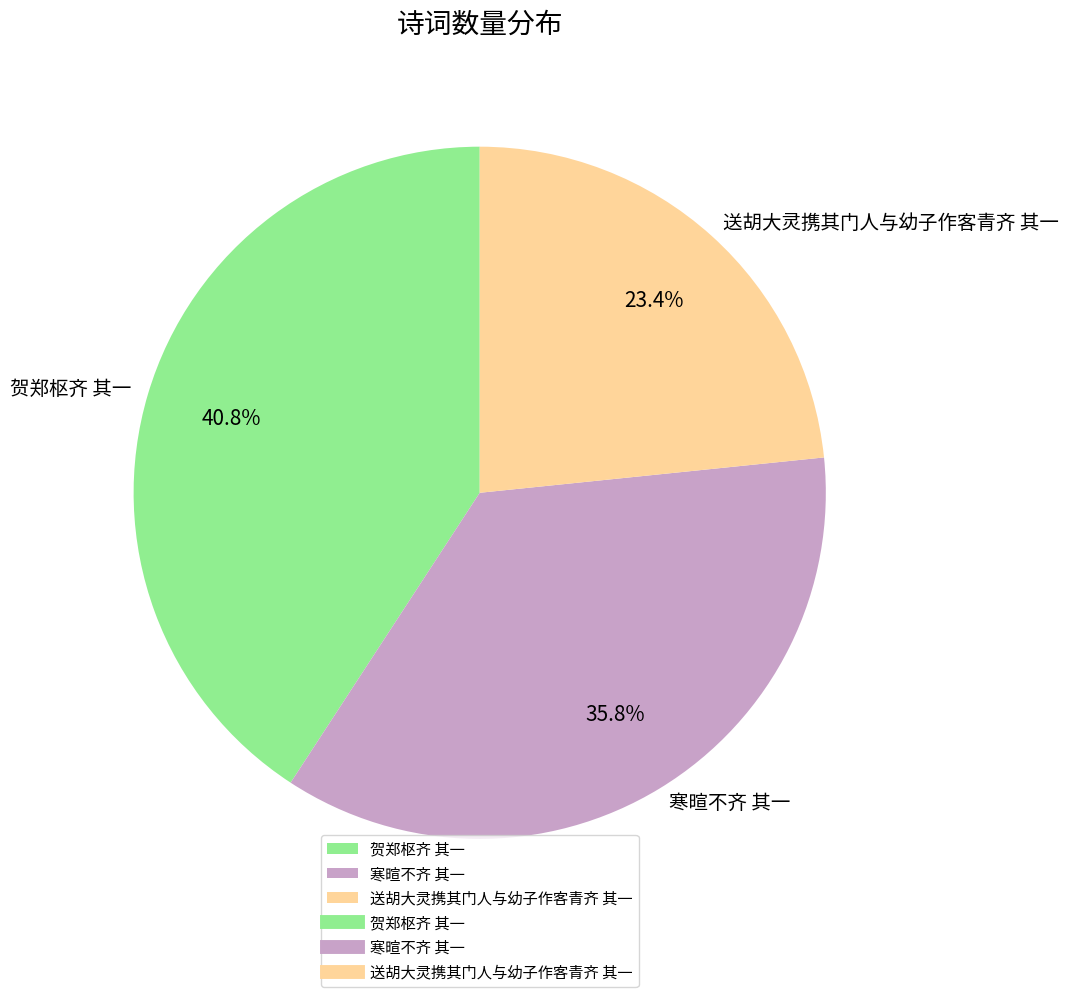

To the nearest percent, what is the difference between the largest and smallest slice percentages?

17%